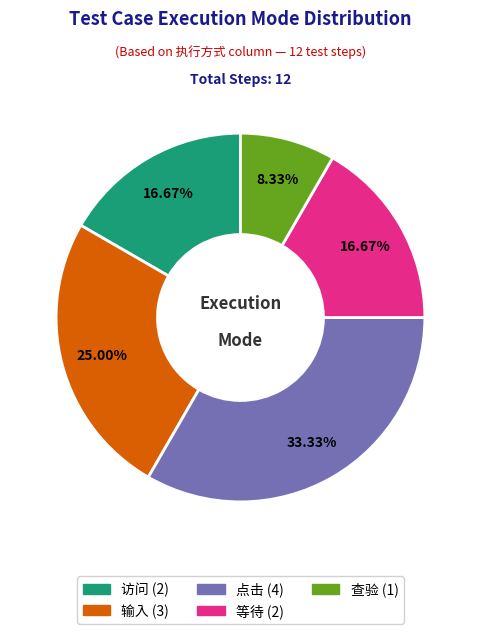

Which slice is the smallest?

查验